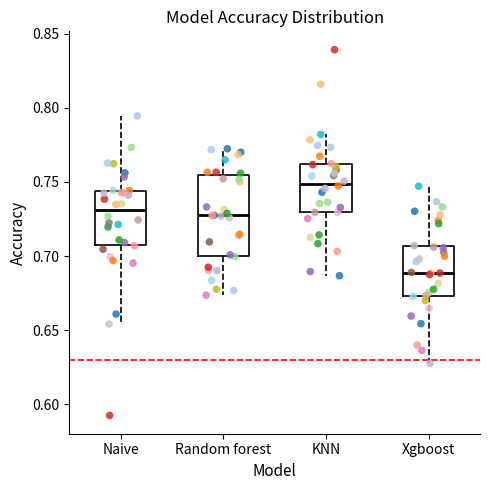

Which box is the tallest, from its lower edge to its upper edge?

Random forest